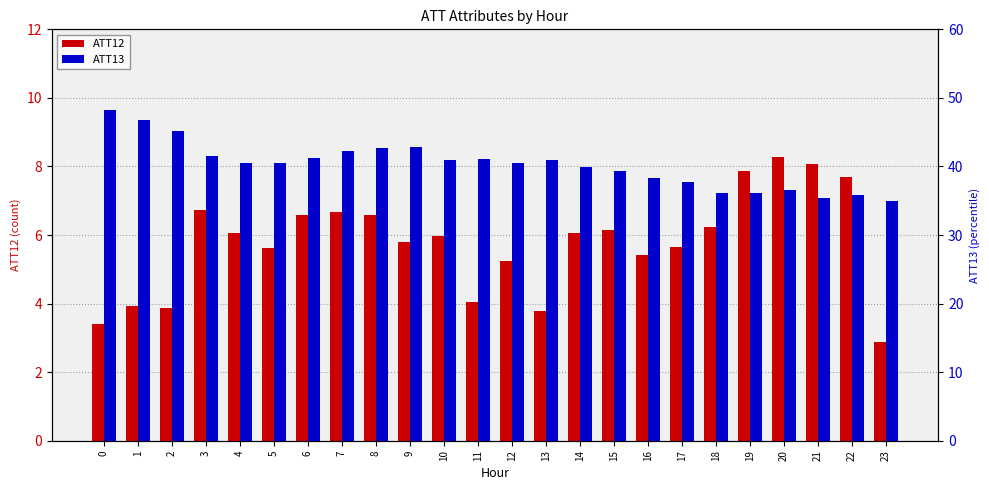

Reading left to right, list all the values displayed in this chart.

ATT12: 0=3.4	1=3.9	2=3.9	3=6.7	4=6.1	5=5.6	6=6.6	7=6.7	8=6.6	9=5.8	10=6.0	11=4.1	12=5.2	13=3.8	14=6.1	15=6.2	16=5.4	17=5.6	18=6.2	19=7.9	20=8.3	21=8.1	22=7.7	23=2.9
ATT13: 0=48.2	1=46.7	2=45.2	3=41.6	4=40.6	5=40.5	6=41.3	7=42.3	8=42.7	9=42.8	10=40.9	11=41.0	12=40.6	13=40.9	14=39.9	15=39.4	16=38.4	17=37.7	18=36.1	19=36.1	20=36.5	21=35.4	22=35.8	23=35.0